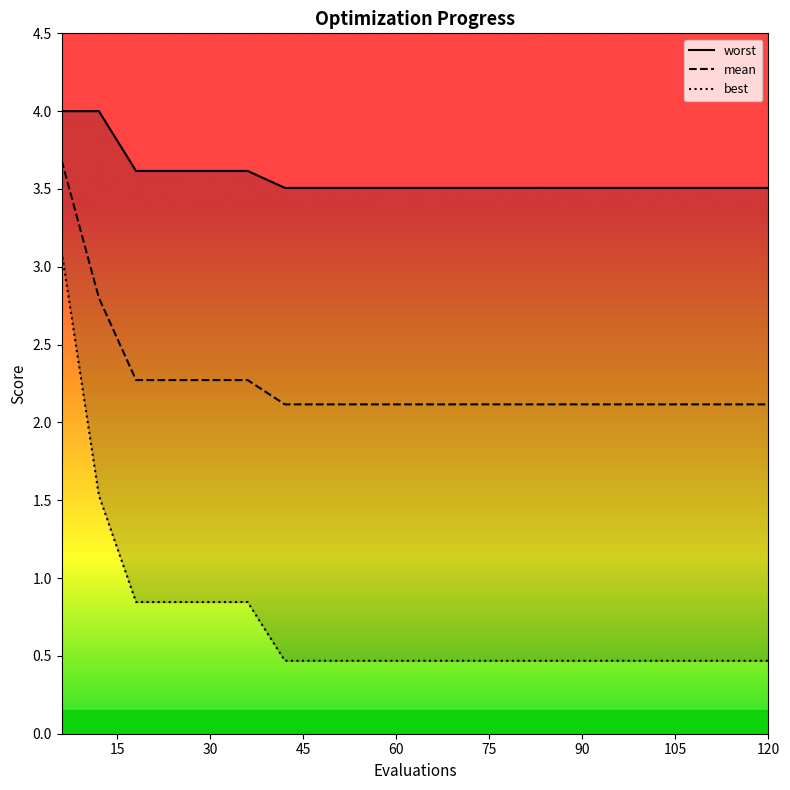

What is the minimum value for mean?

2.1